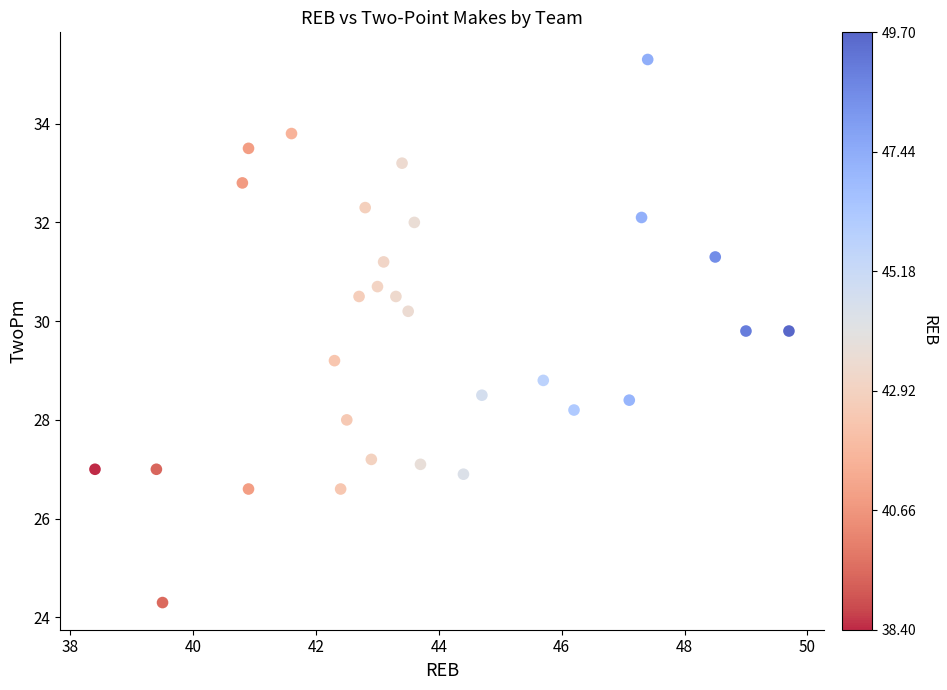

What is the range of Y values (max minus min)?

11.0